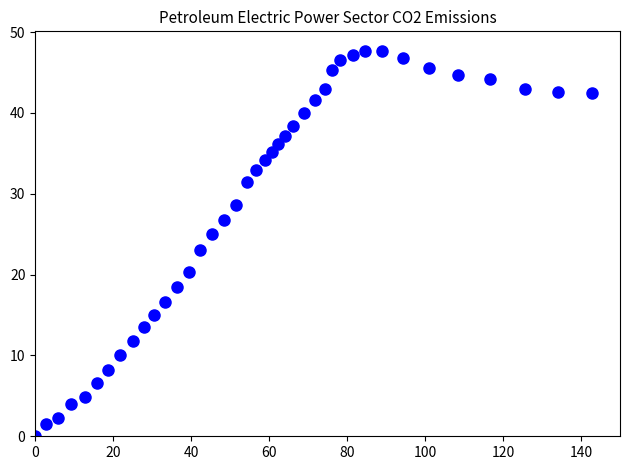

What is the range of X values (max minus min)?

142.8